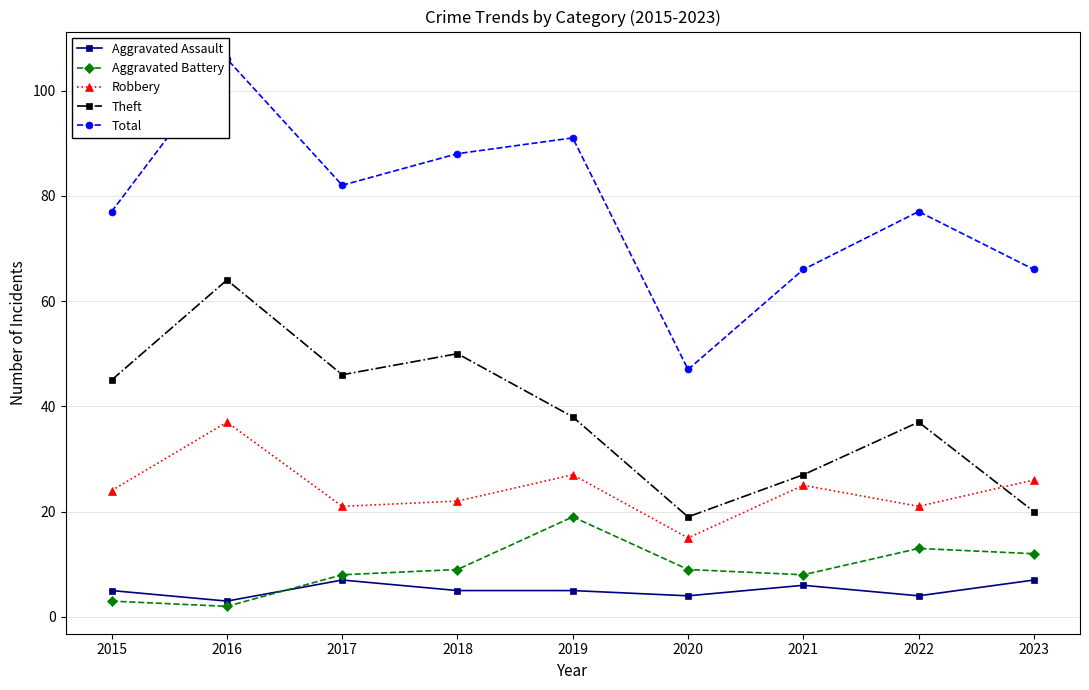

What is the spread (max minus min) of values at 2022?

73